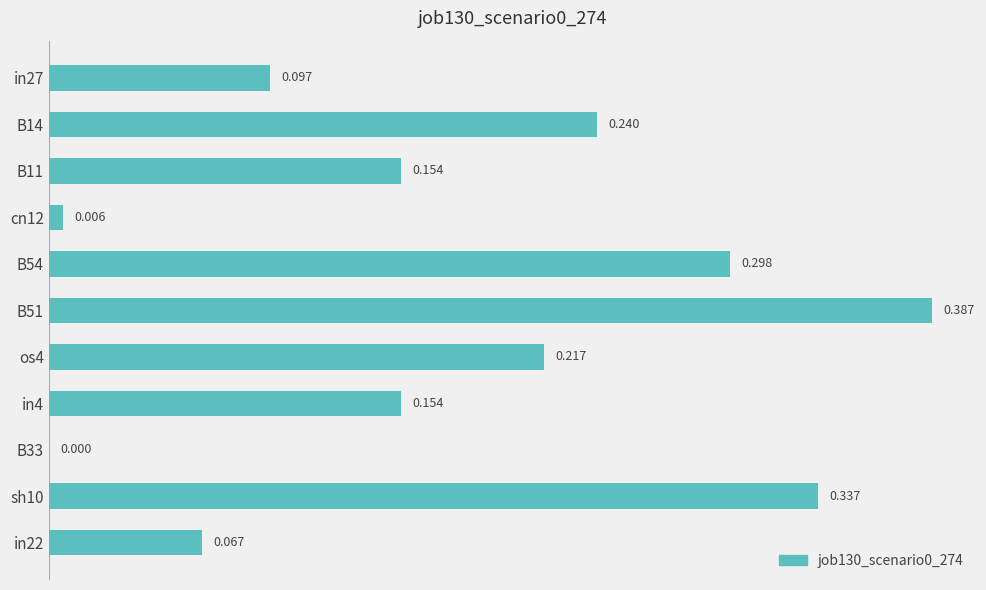

How many distinct data groups are displayed?

1